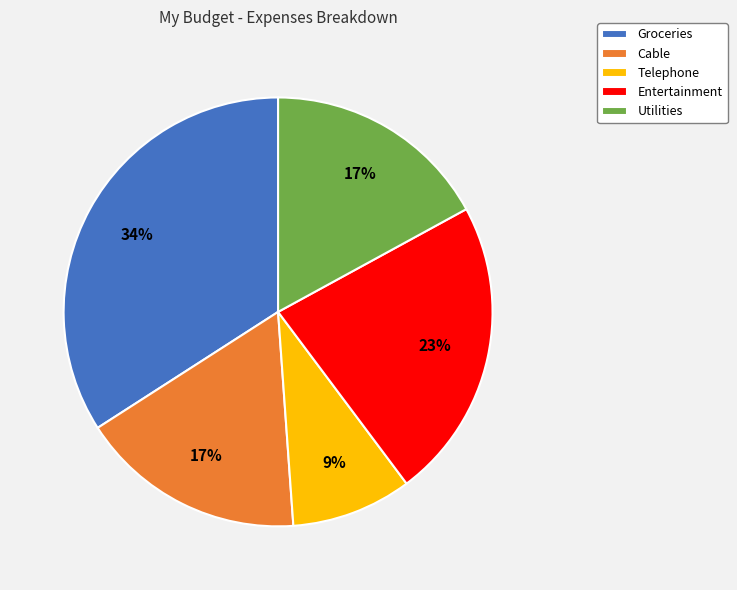

What is the ratio of the value at Entertainment to the value at Groceries?

0.7